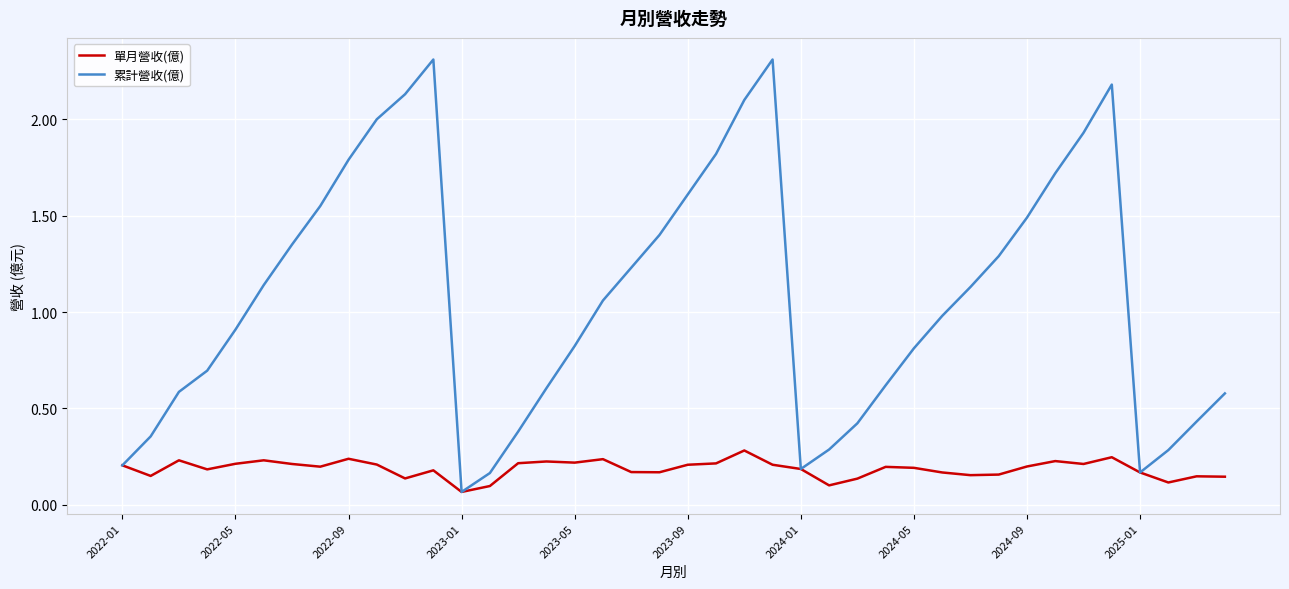

Count the 單月營收(億) values in the range 0 to 1.

40